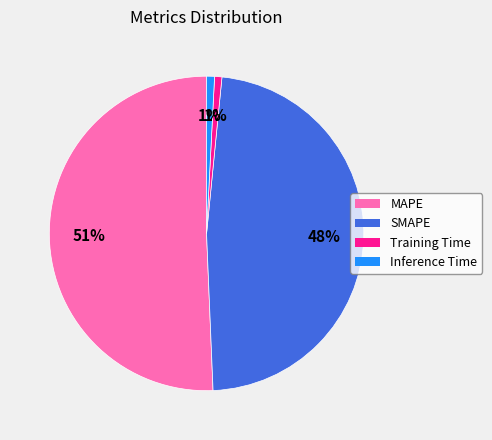

True or false: Inference Time accounts for 1% of the total.

True